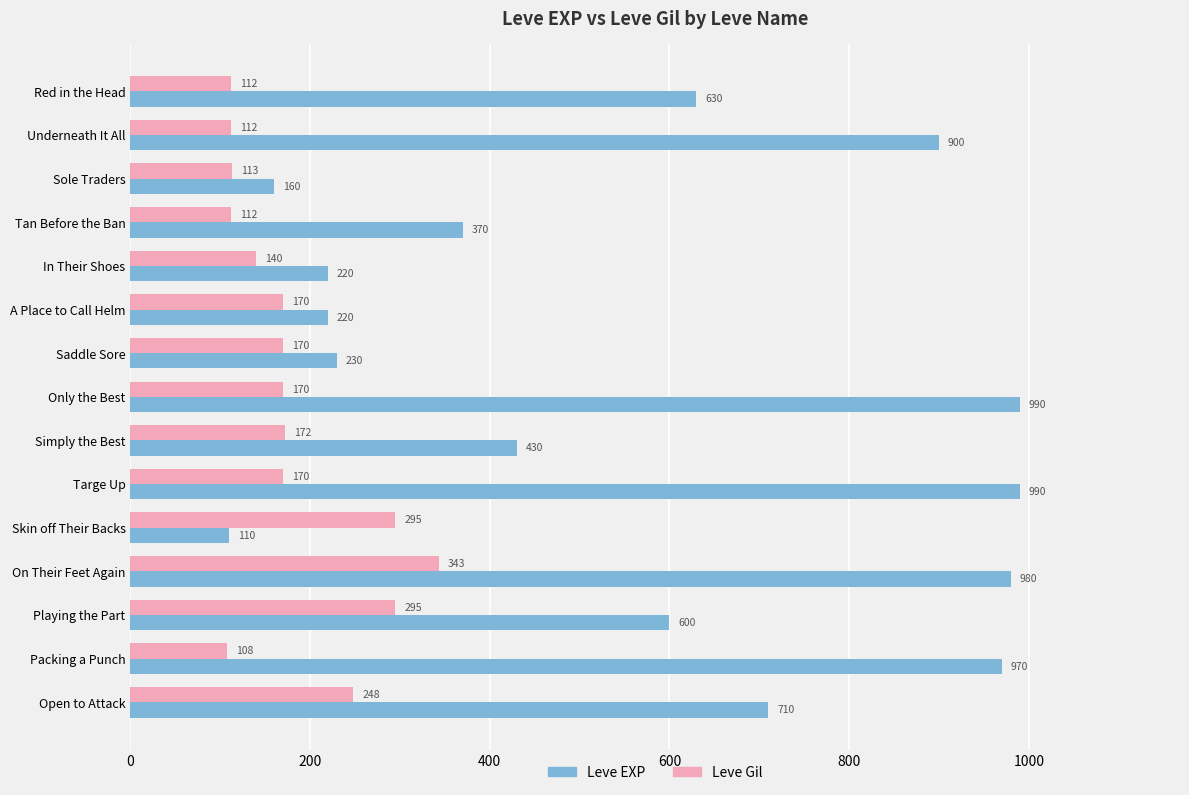

The value of Leve EXP at Only the Best is 1298. True or false?

False